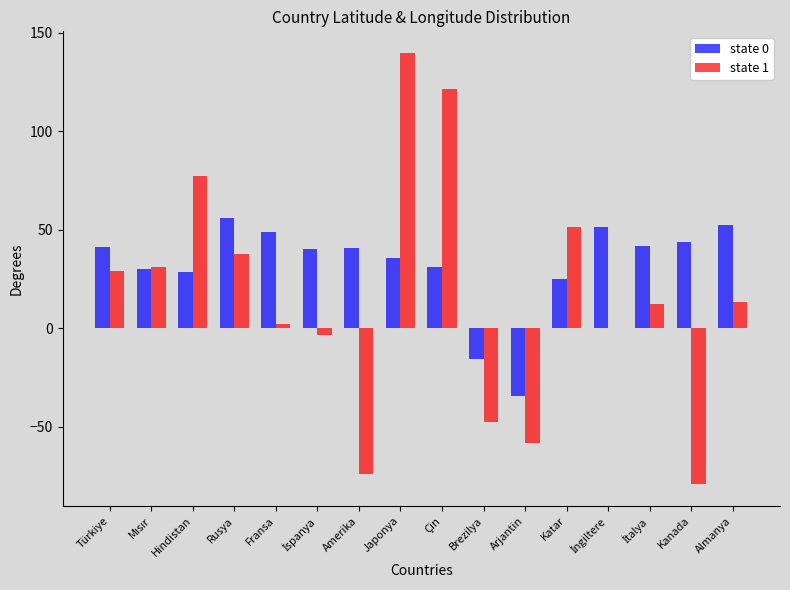

True or false: state 0 has a value of 15.6 at Katar.

False